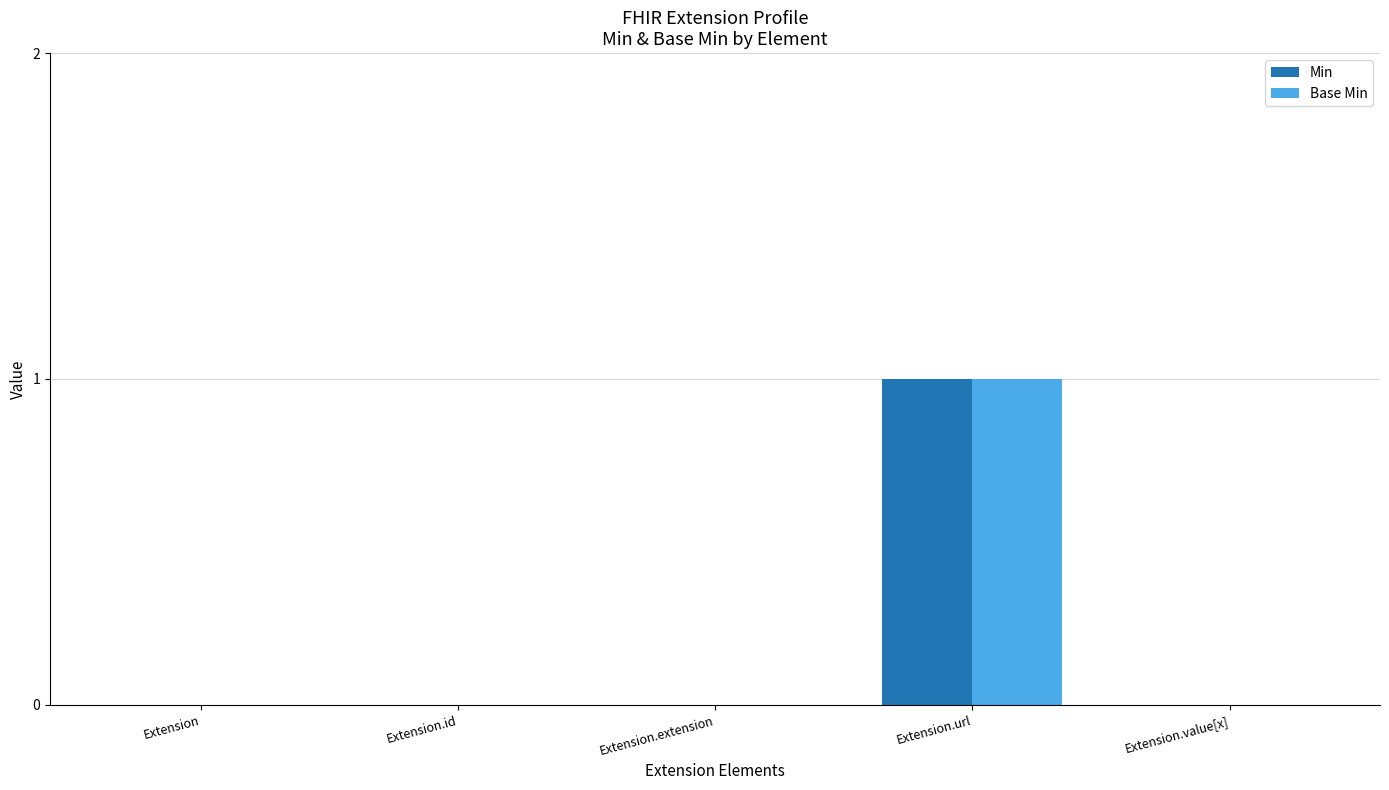

Is it true that Min equals 0 at Extension?

True